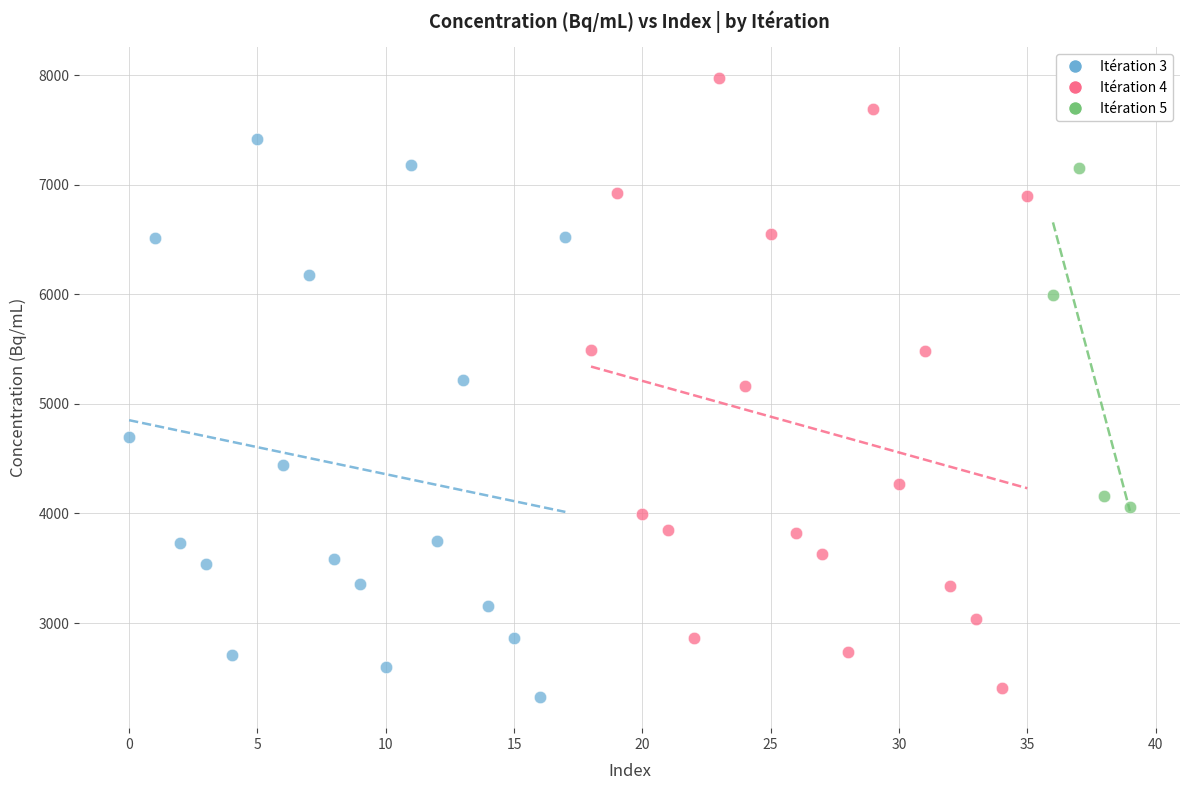

Which series reaches the maximum Y coordinate?

Itération 4